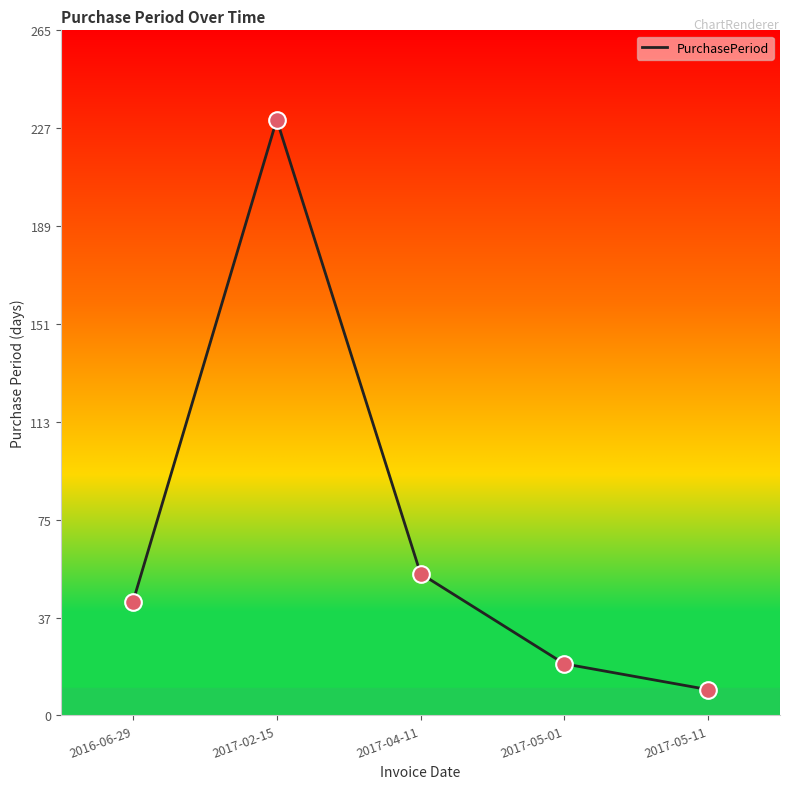

Approximately how many times larger is the value at 2016-06-29 compared to 2017-04-11?

0.8